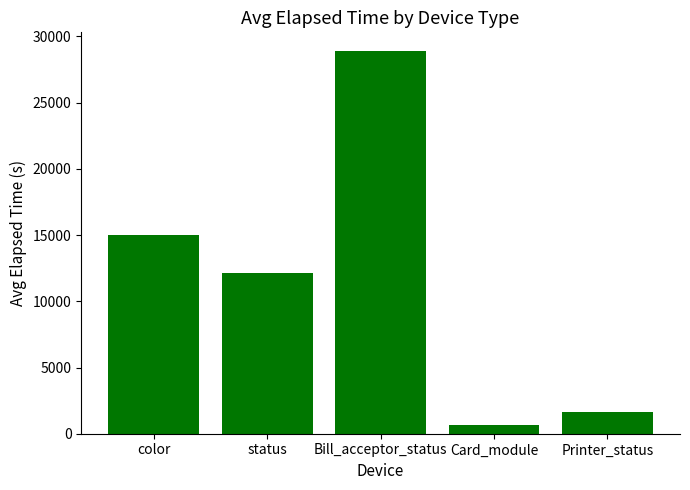

What is the label of the 5th bar from the right?

color